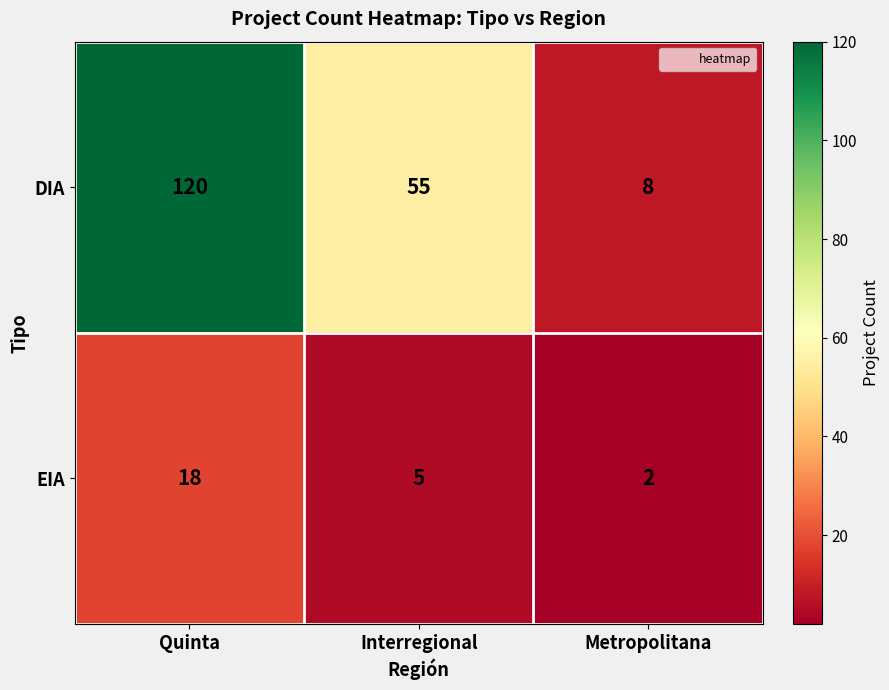

What is the difference between the highest and lowest values at Metropolitana?

6